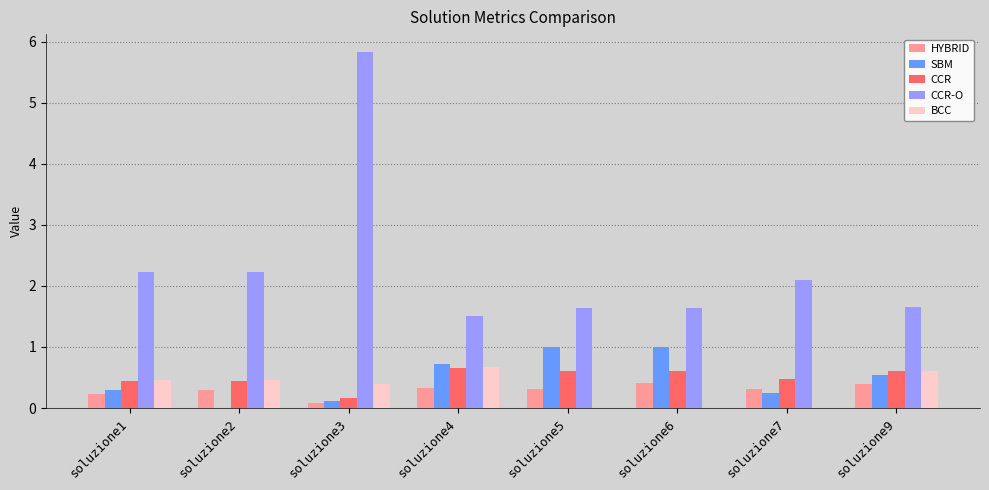

What is the approximate value of CCR-O at soluzione3?

5.8